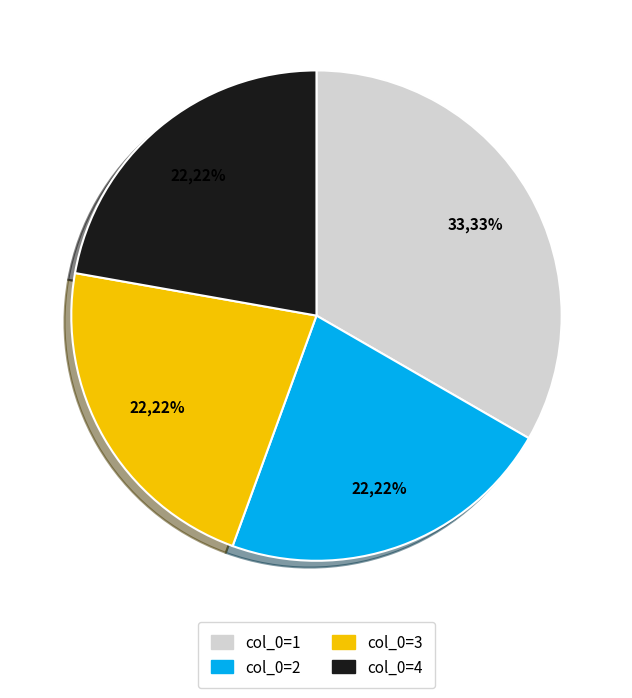

To the nearest percent, what is the average slice percentage?

25%